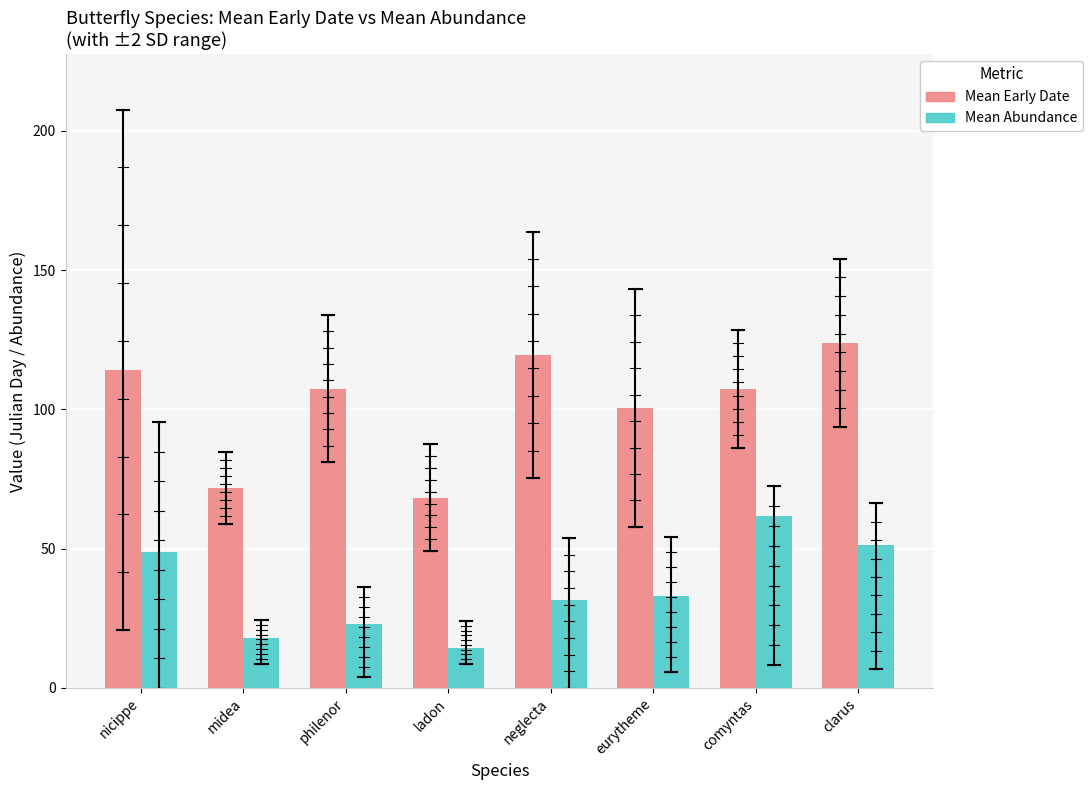

What are all the series names shown in the legend?

Mean Early Date, Mean Abundance